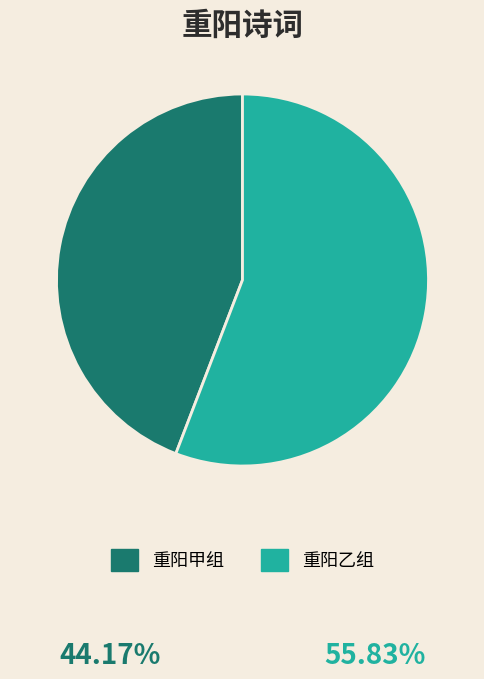

Combined, do 重阳乙组 and 重阳甲组 account for over 50%?

Yes